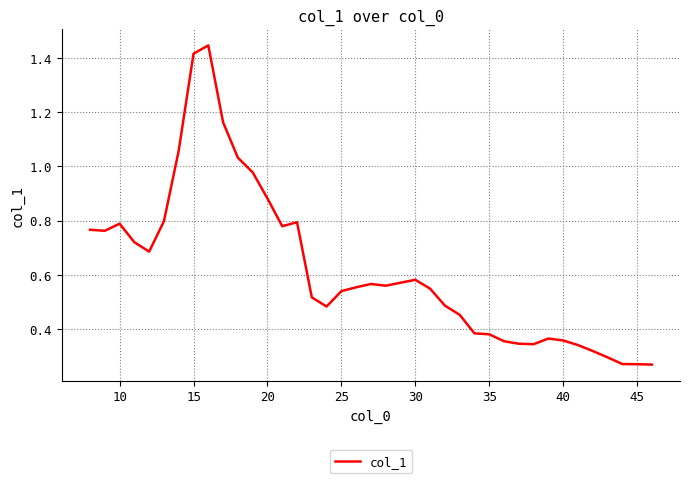

How many categories are shown in the chart?

39